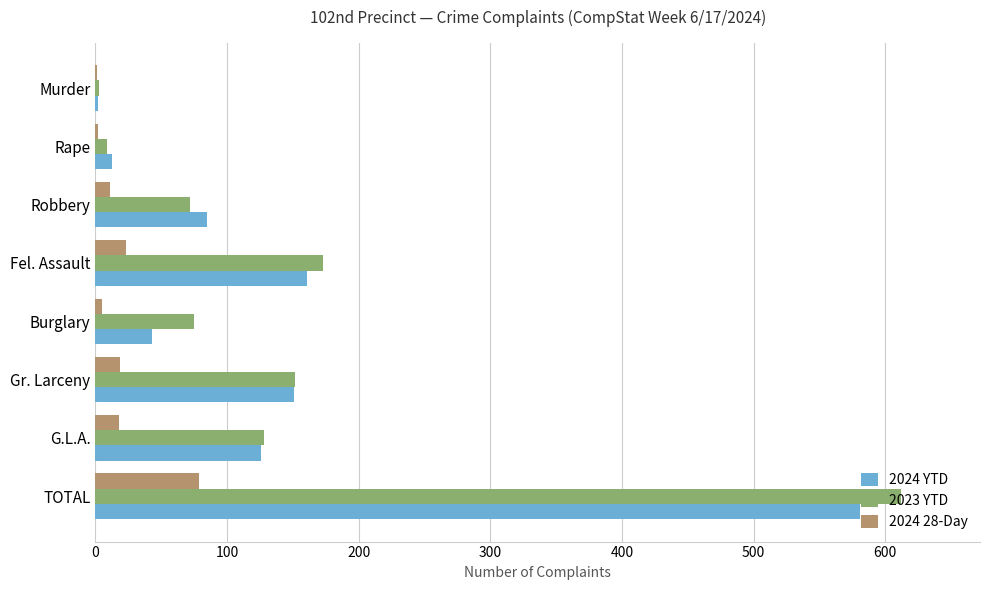

What is the maximum value shown in the chart?

612